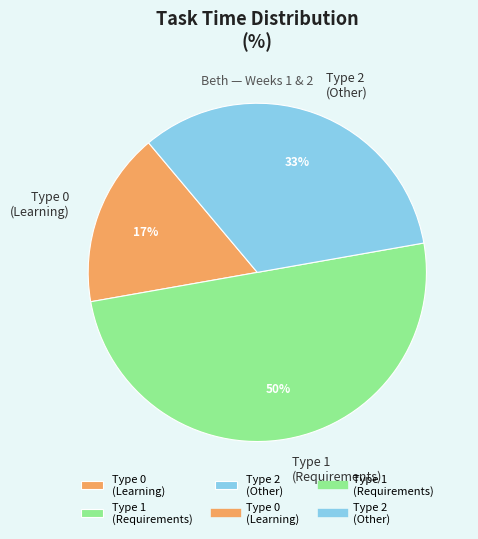

What is the ratio of the value at Type 0 (Learning) to the value at Type 2 (Other)?

0.5